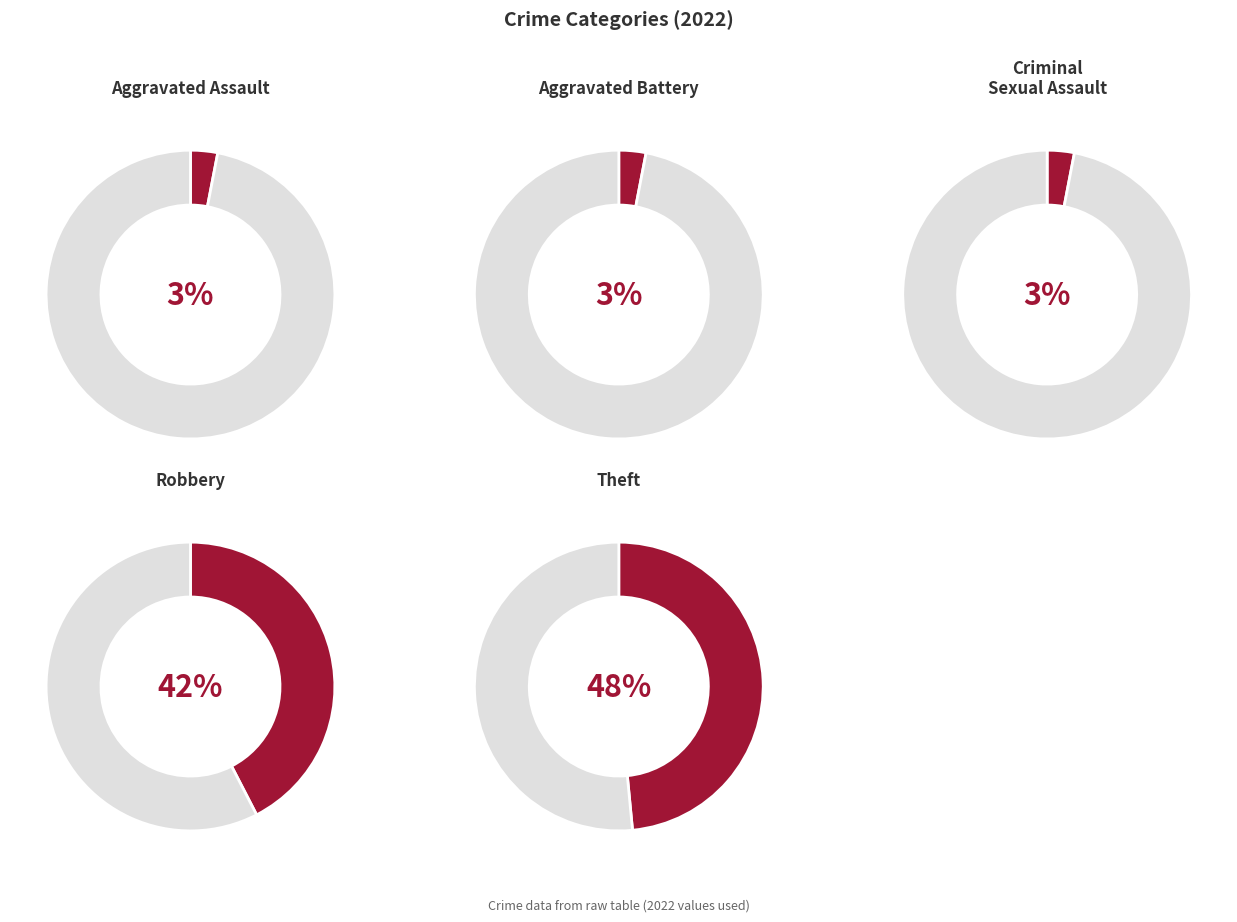

Approximately how many times larger is the value at Theft compared to Robbery?

1.1